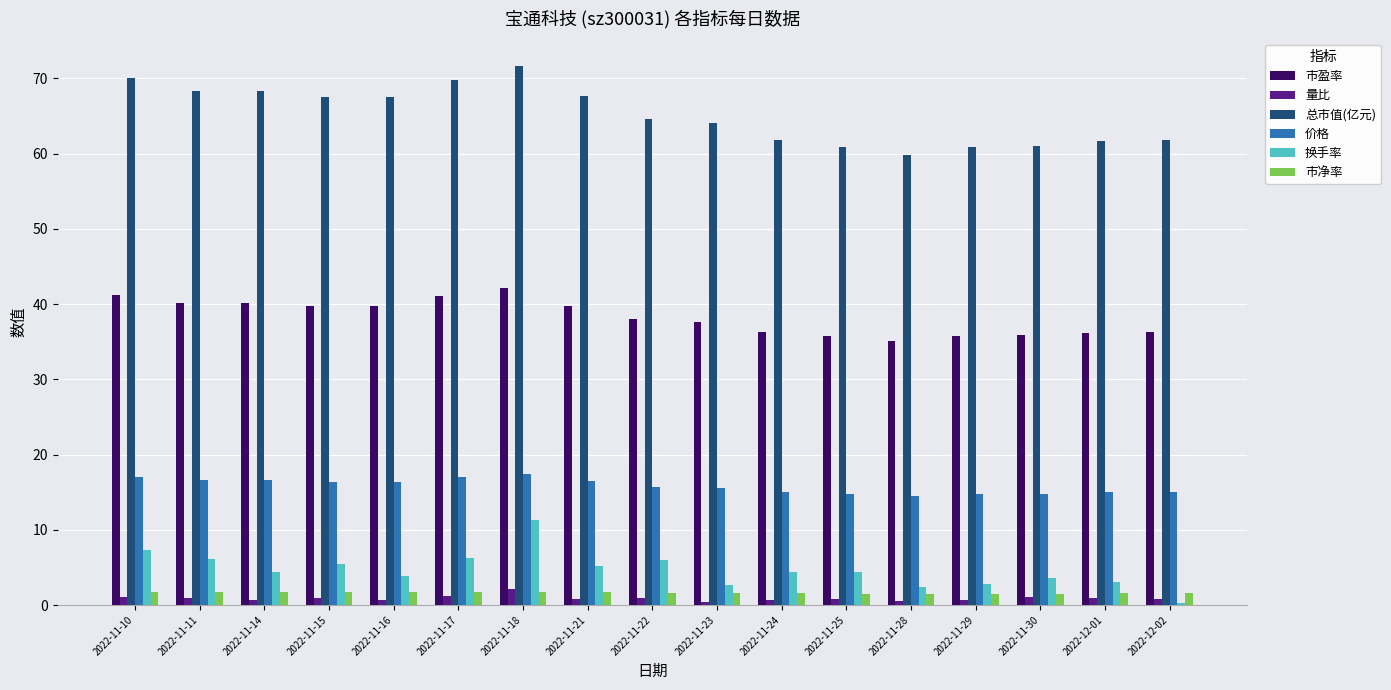

Which series has the widest spread of values?

总市值(亿元)